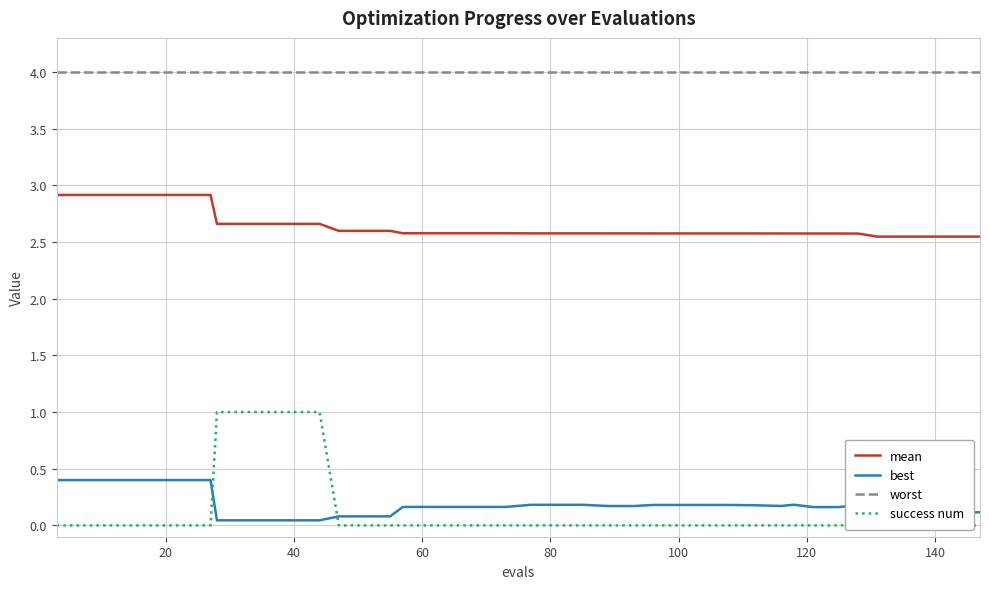

The worst series shows 7.1 at 40. True or false?

False